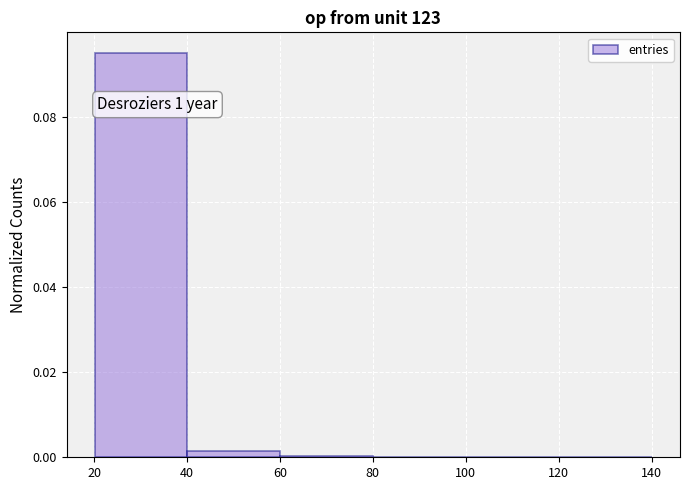

Which range on the x-axis has the tallest bar?

20 to 40